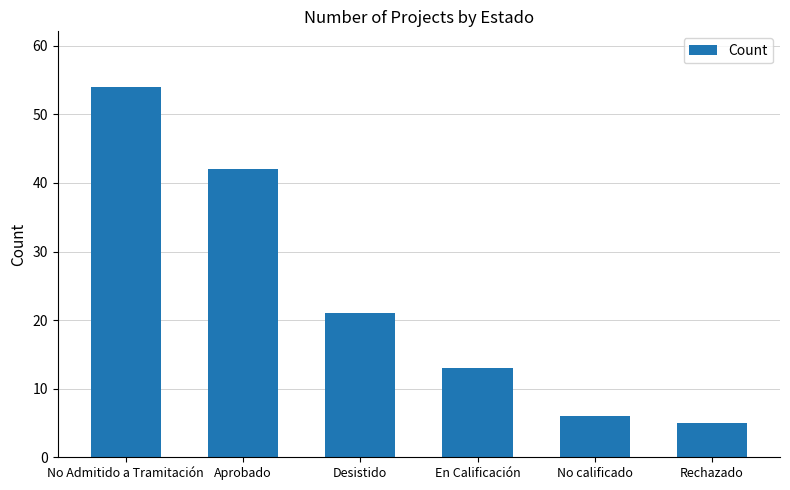

Reading left to right, what are all the values shown in this chart?

54	42	21	13	6	5